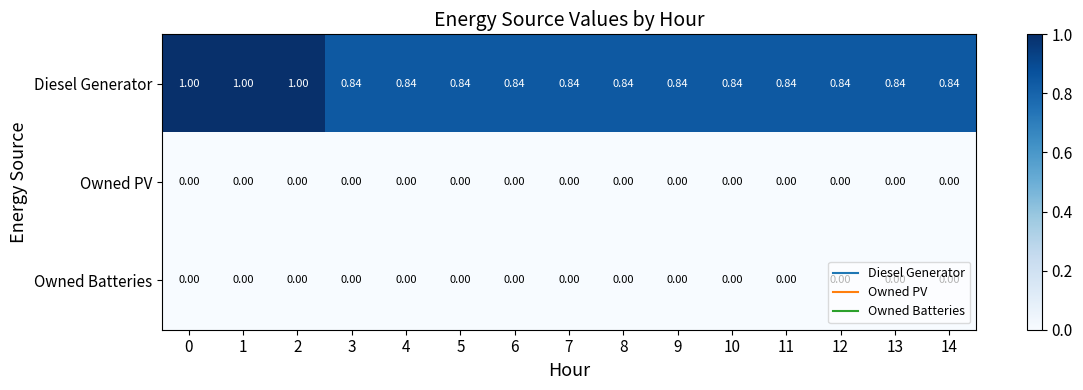

Which series has the largest total across all categories?

Diesel Generator